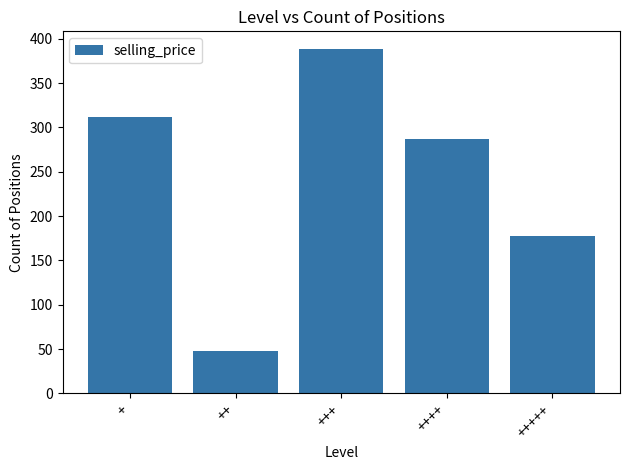

Reading left to right, what are all the values shown in this chart?

+=312	++=48	+++=389	++++=287	+++++=178